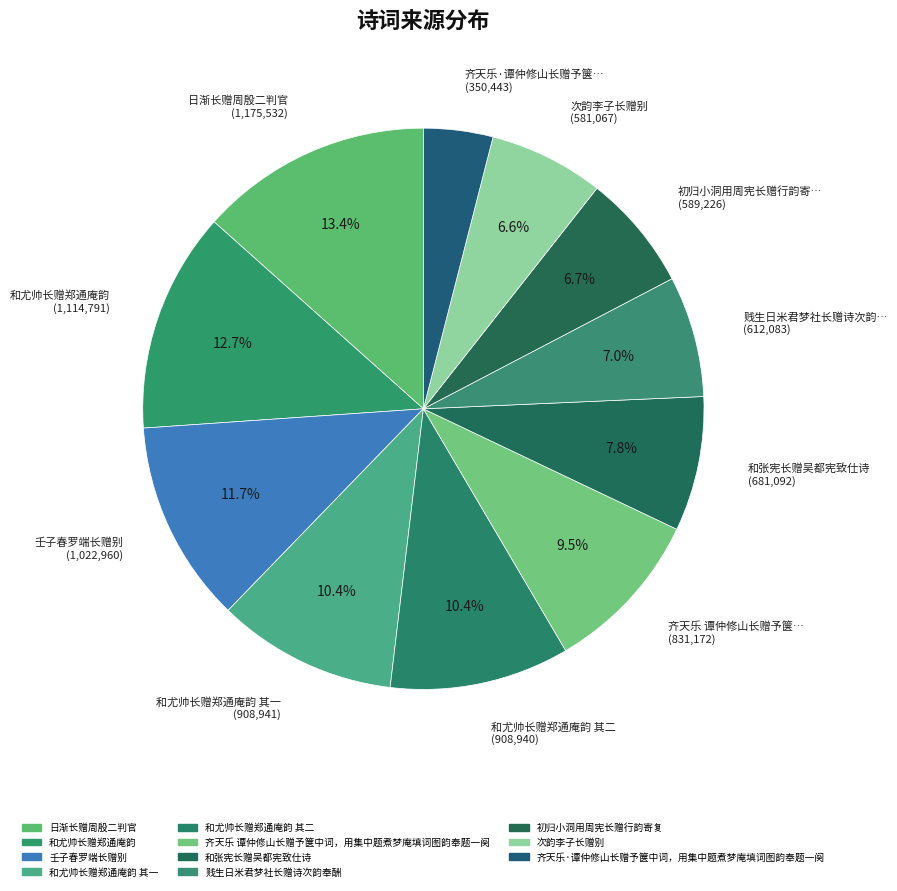

How many slices are in this pie chart?

11